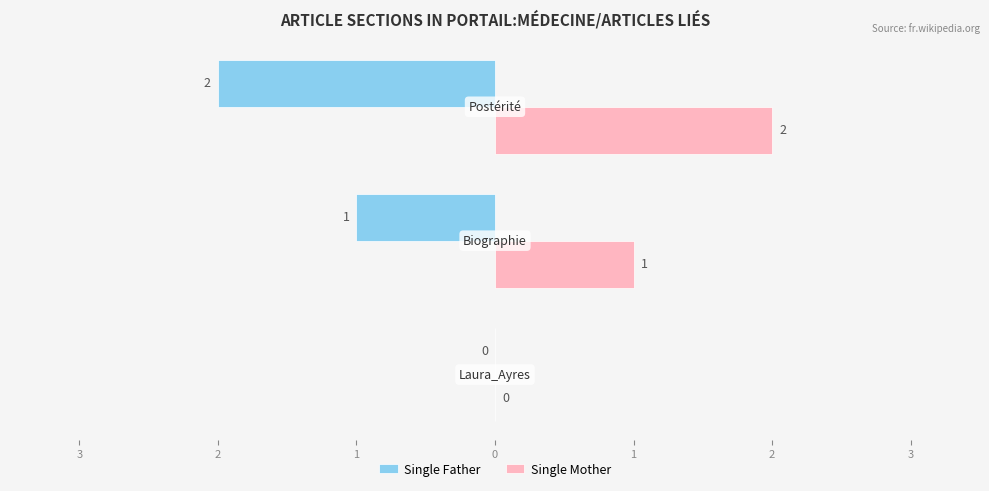

How many groups of bars are there?

3